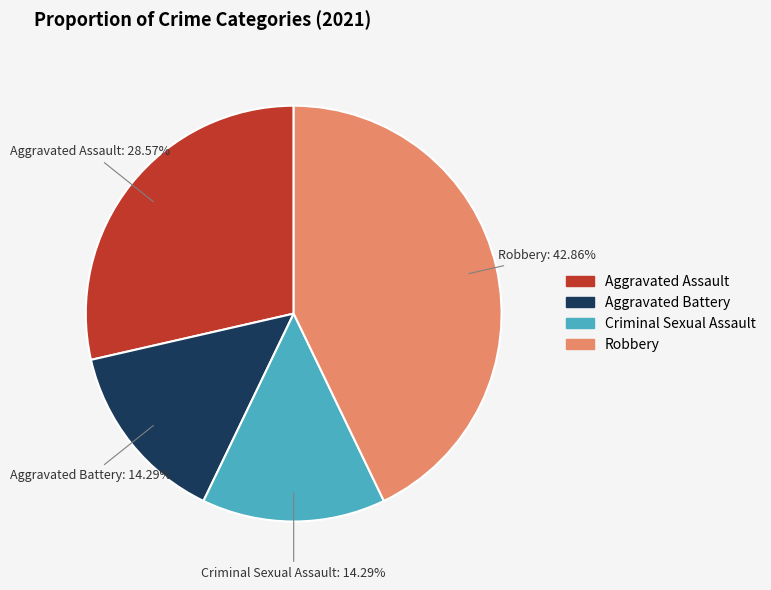

Which category has the biggest portion of the pie?

Robbery